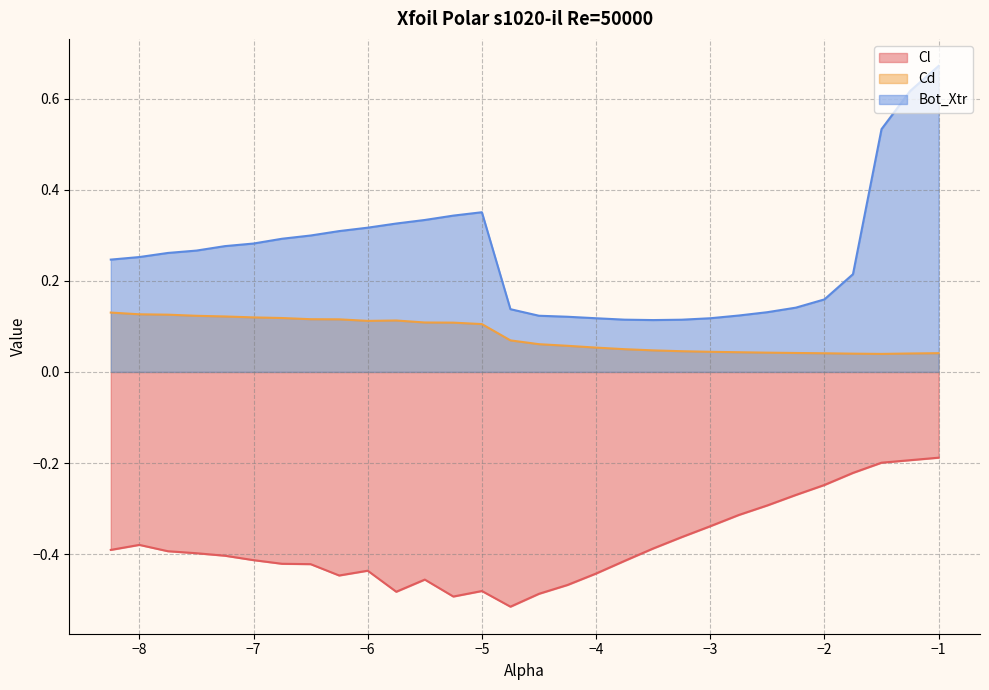

True or false: Cd has a value of 0.1 at -7.75.

True